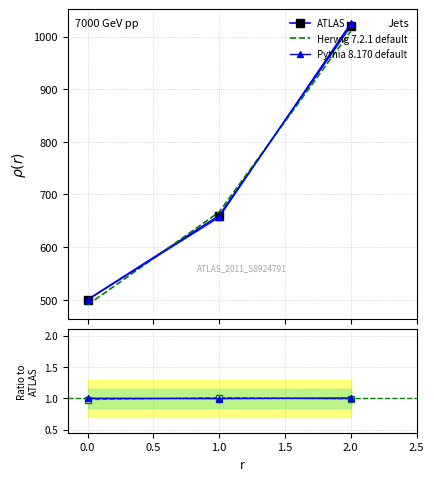

True or false: the data shows 115 at 0.

False